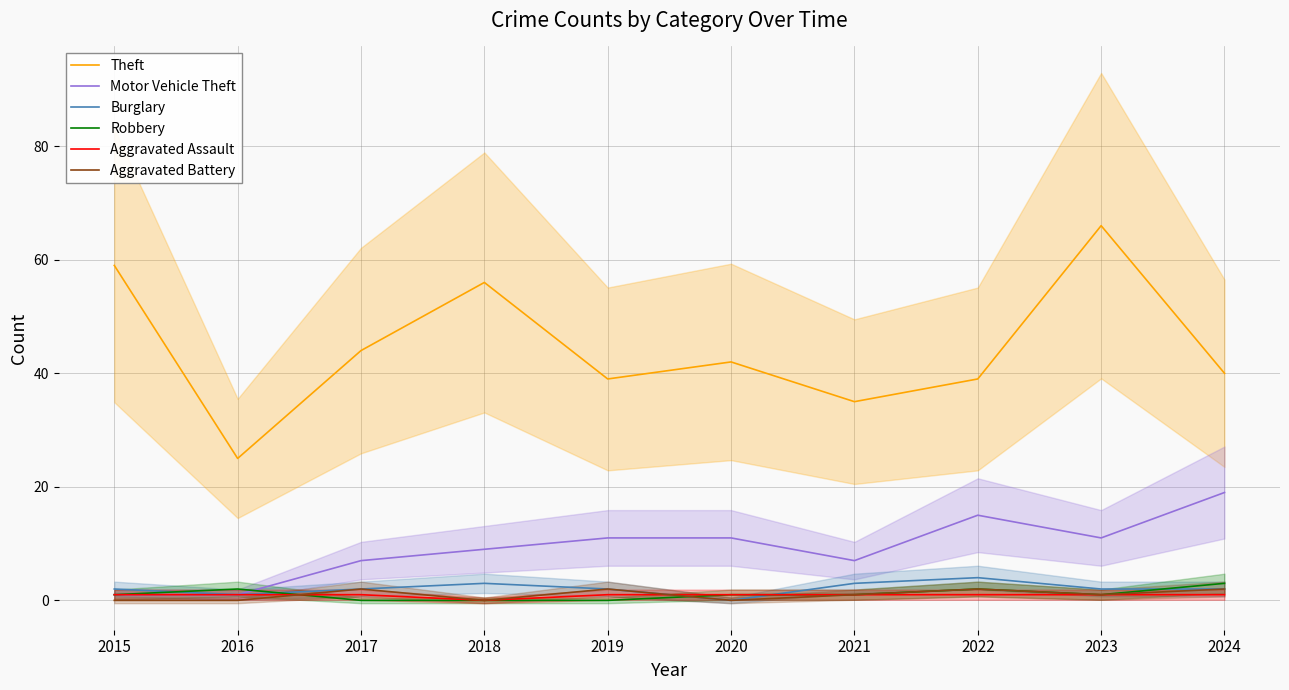

Which series has the widest spread of values?

Theft